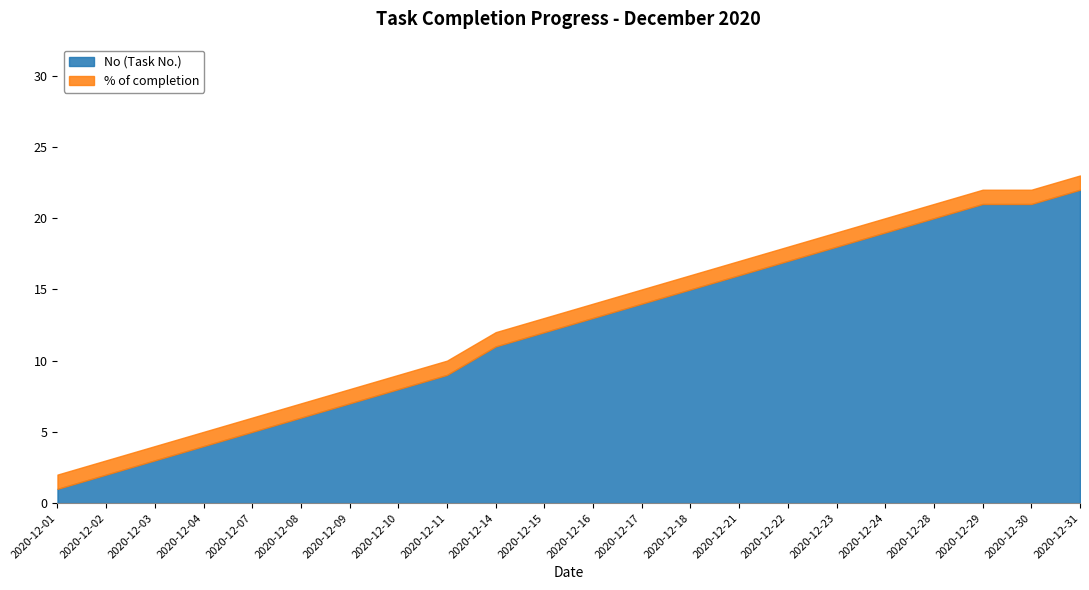

At which label is % of completion closest to 1?

2020-12-01